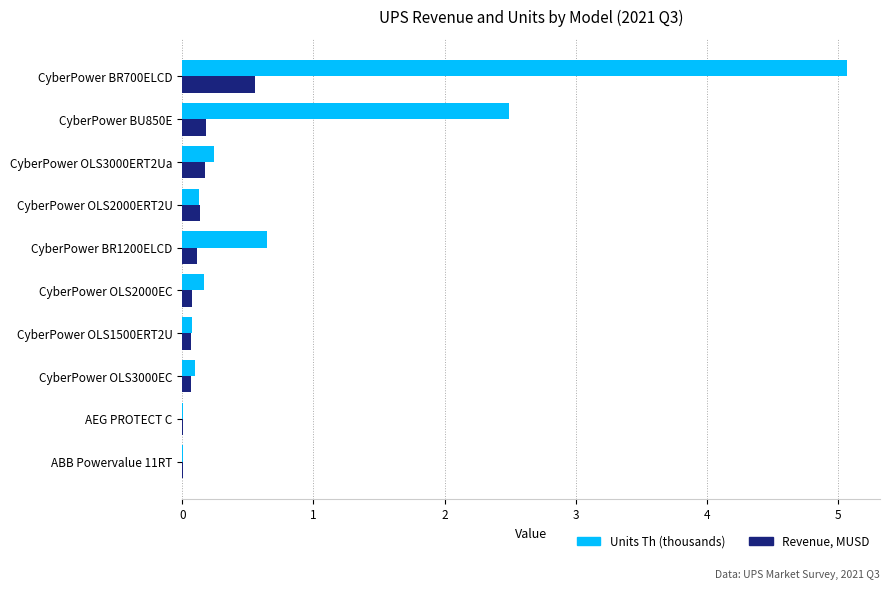

At which category is the sum across all series the highest?

CyberPower BR700ELCD